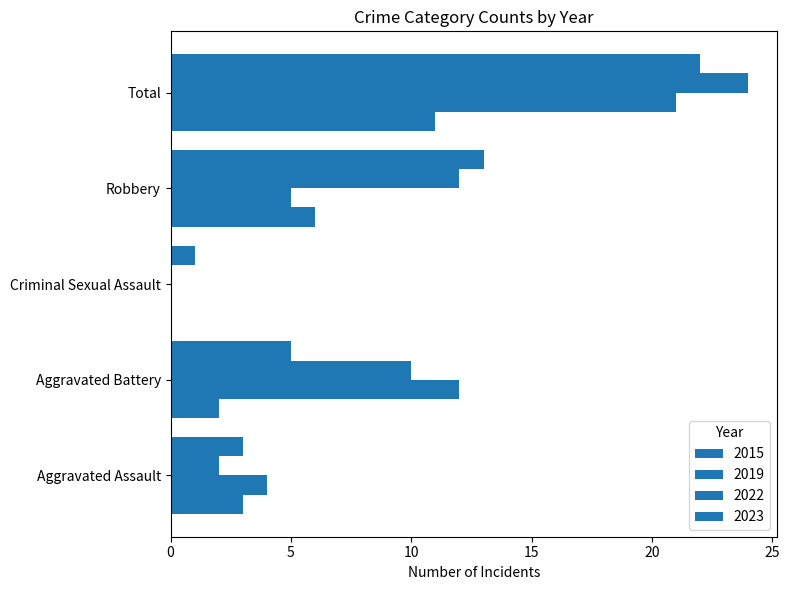

How many series are shown in this chart?

4